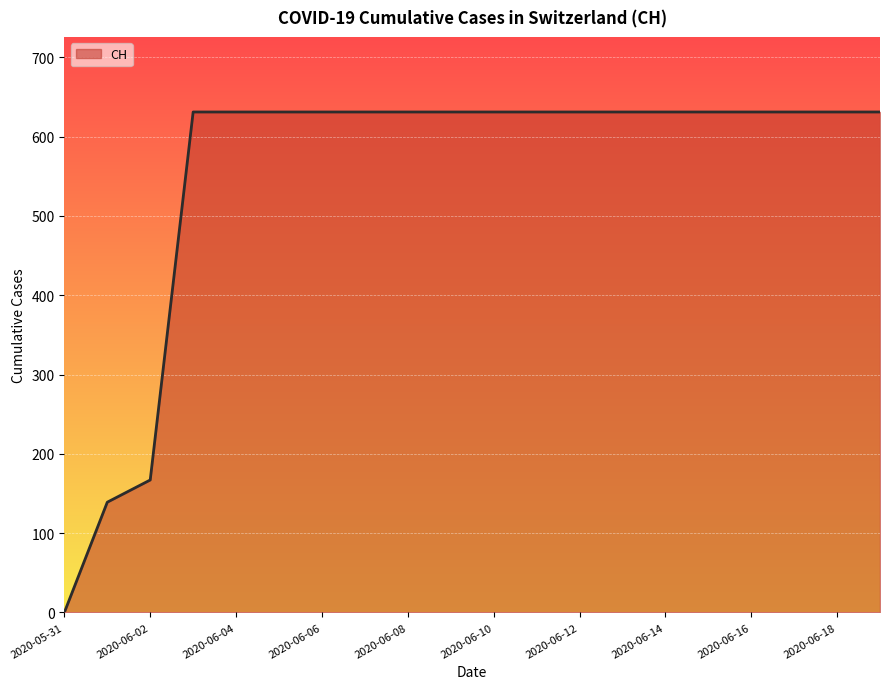

What is the greatest value displayed?

631